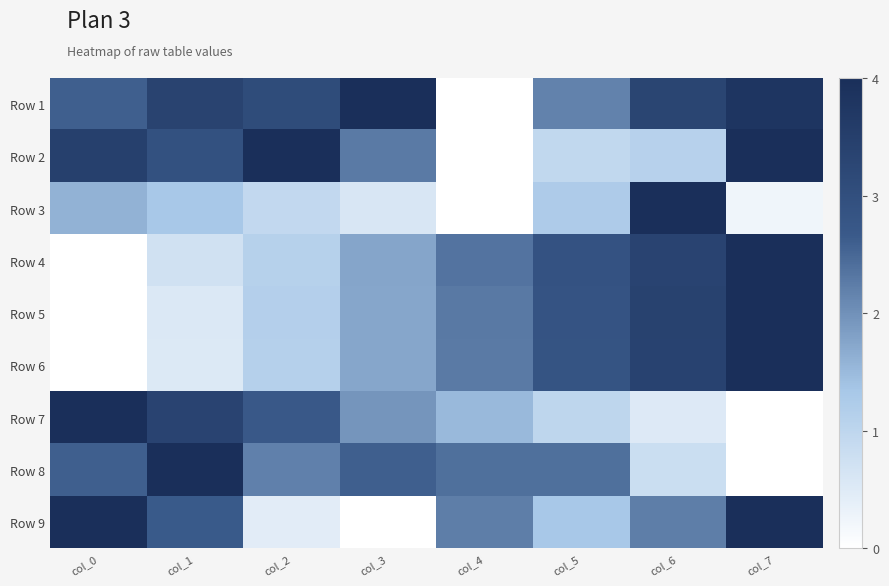

What is the spread (max minus min) of values at col_2?

0.9